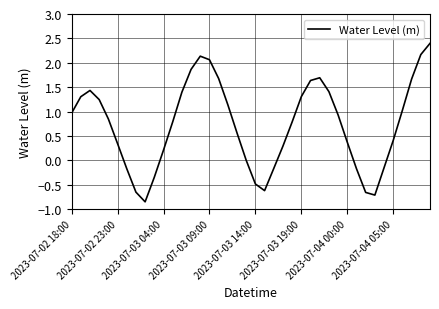

What is the difference between the second highest and second lowest values?

2.9